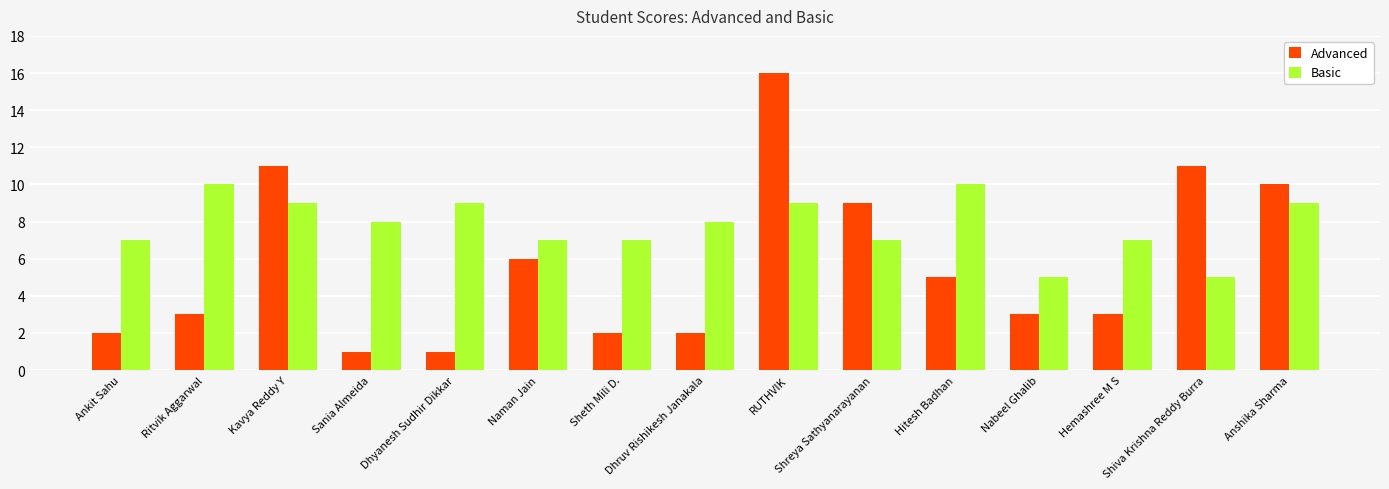

What is the sum of the Advanced values at Dhyanesh Sudhir Dikkar and Hitesh Badhan?

6